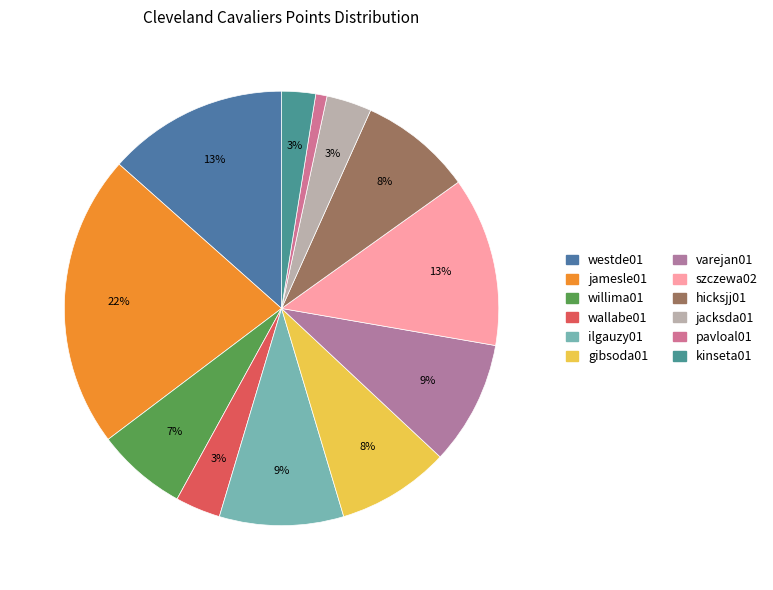

Is it true that wallabe01 is 3% of the pie?

True